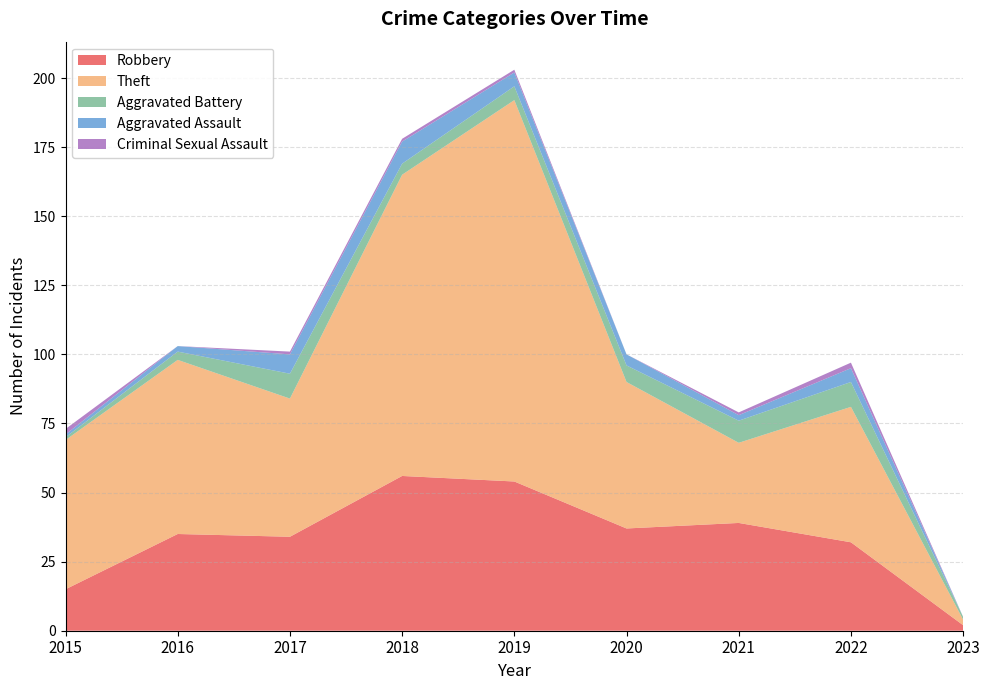

Reading left to right, extract all data points from this chart.

Robbery: 15	35	34	56	54	37	39	32	2
Theft: 54	63	50	109	138	53	29	49	2
Aggravated Battery: 1	3	9	4	5	6	8	9	1
Aggravated Assault: 1	2	7	8	5	4	2	5	0
Criminal Sexual Assault: 2	0	1	1	1	0	1	2	0